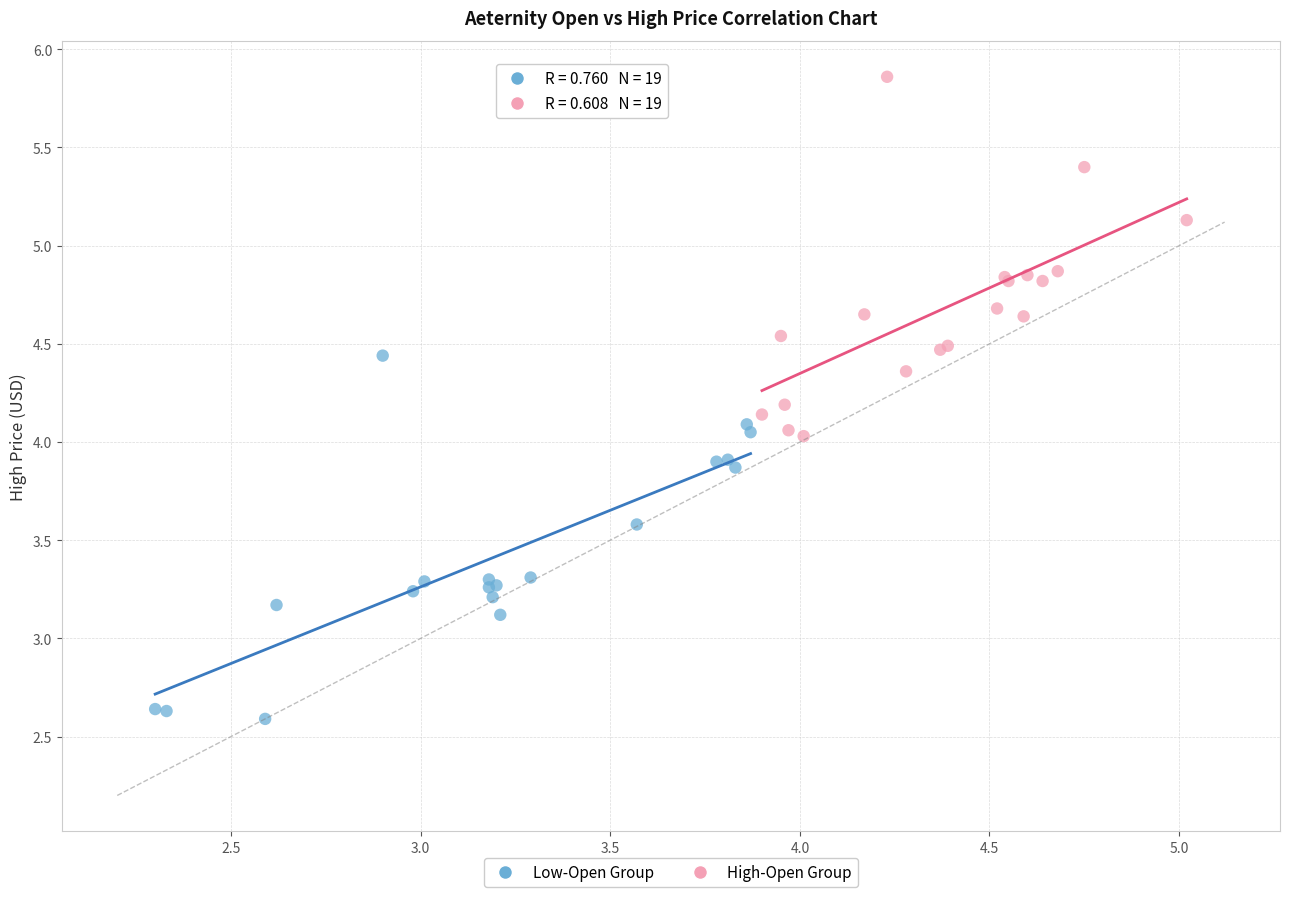

Which series contains the highest Y value?

High-Open Group